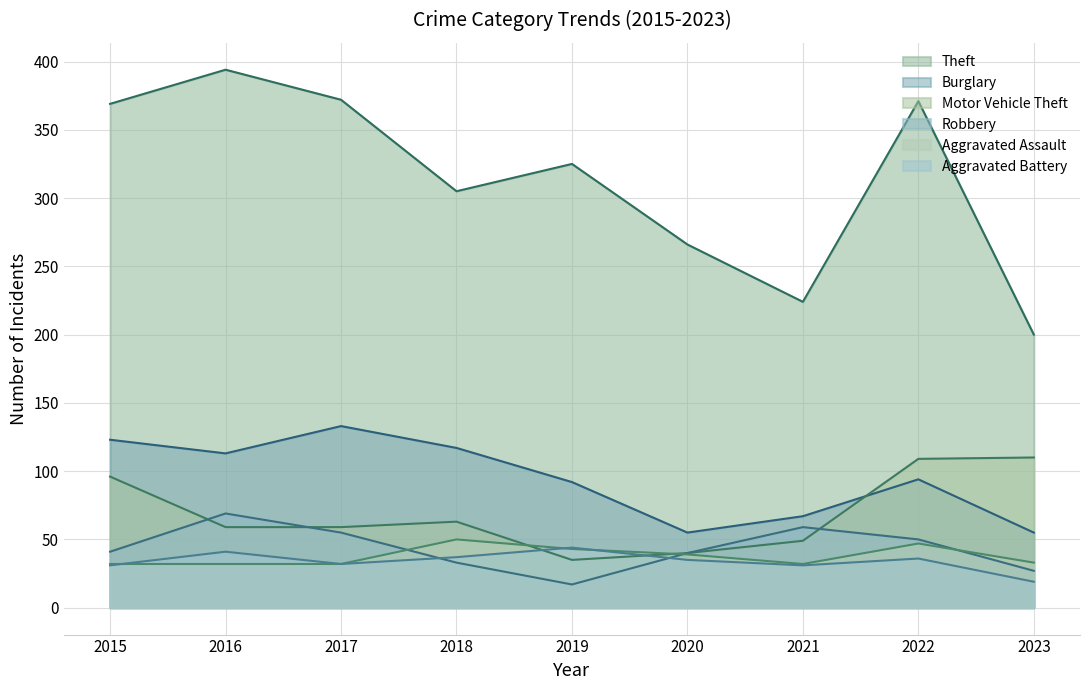

How many values in the Burglary series are below 94?

4